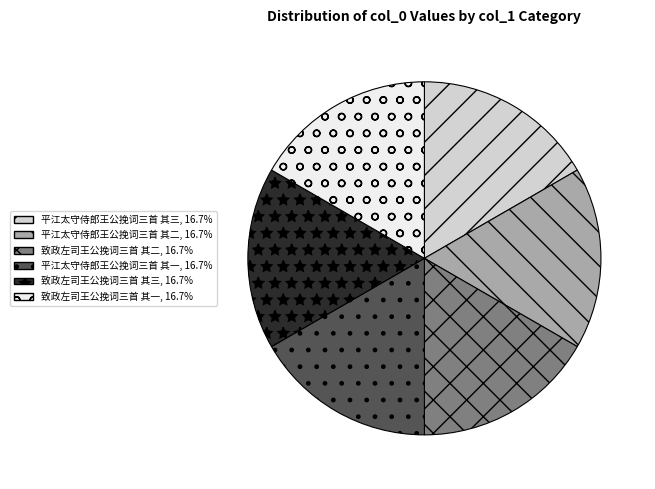

Do 致政左司王公挽词三首 其二 and 平江太守侍郎王公挽词三首 其一 together represent more than half of the pie?

No